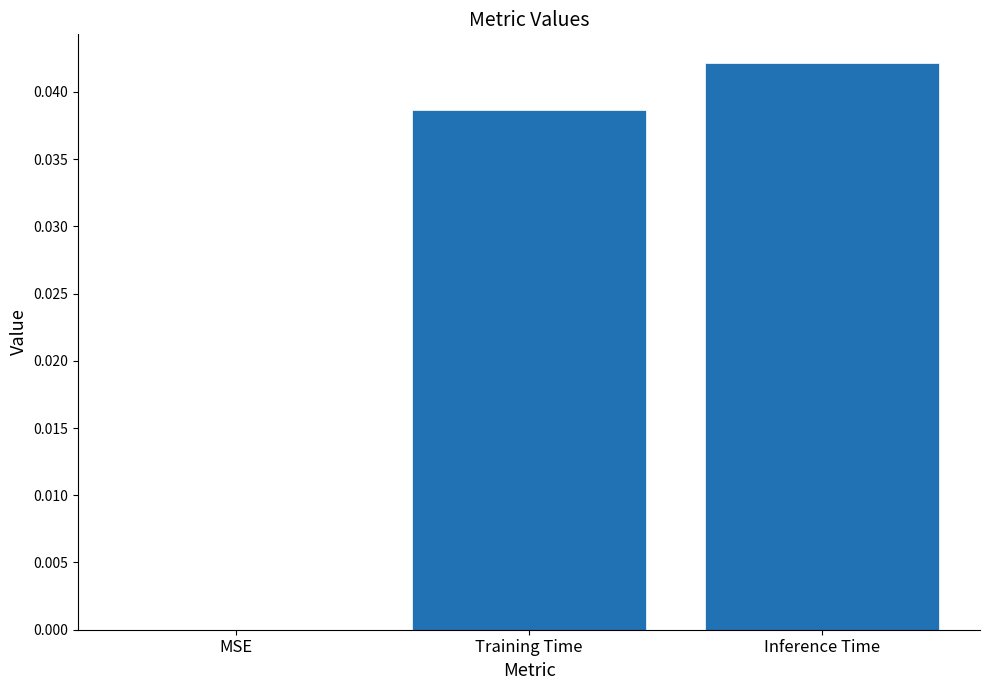

Are the bars horizontal?

No